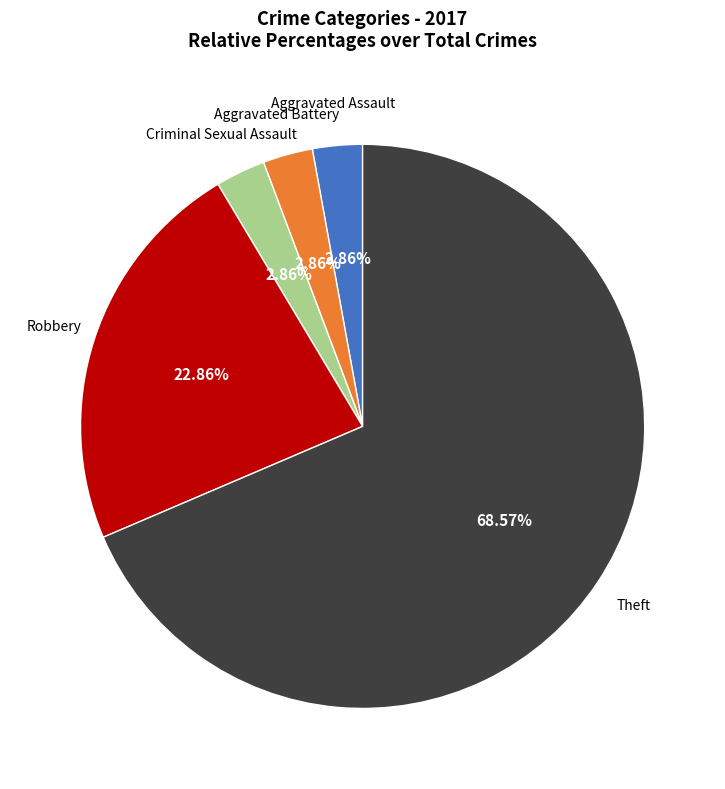

Is there any slice that represents more than half of the pie?

Yes